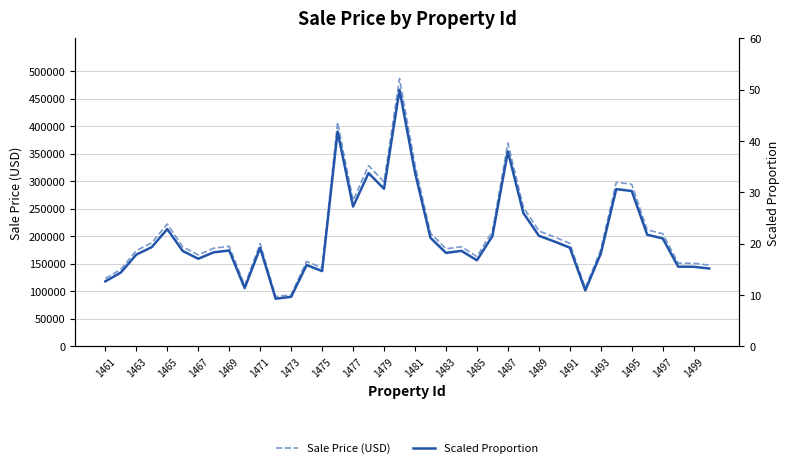

What is the difference between the maximum and minimum values in the Scaled Proportion series?

40.7